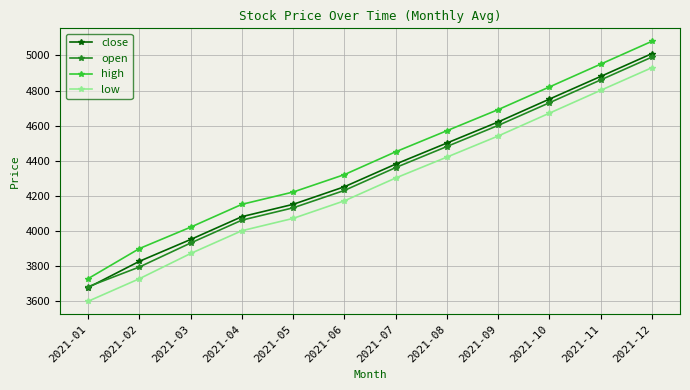

Is this an area chart (filled region under the line)?

No